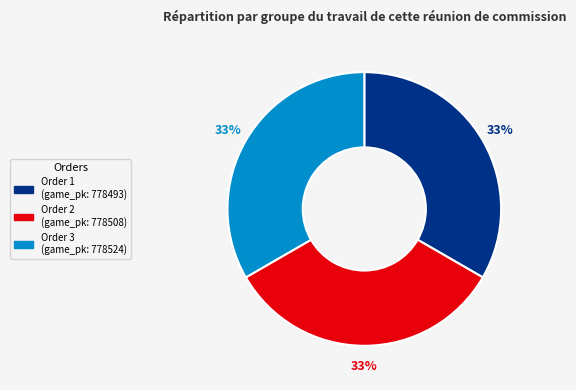

To the nearest percent, what is the average slice percentage?

33%